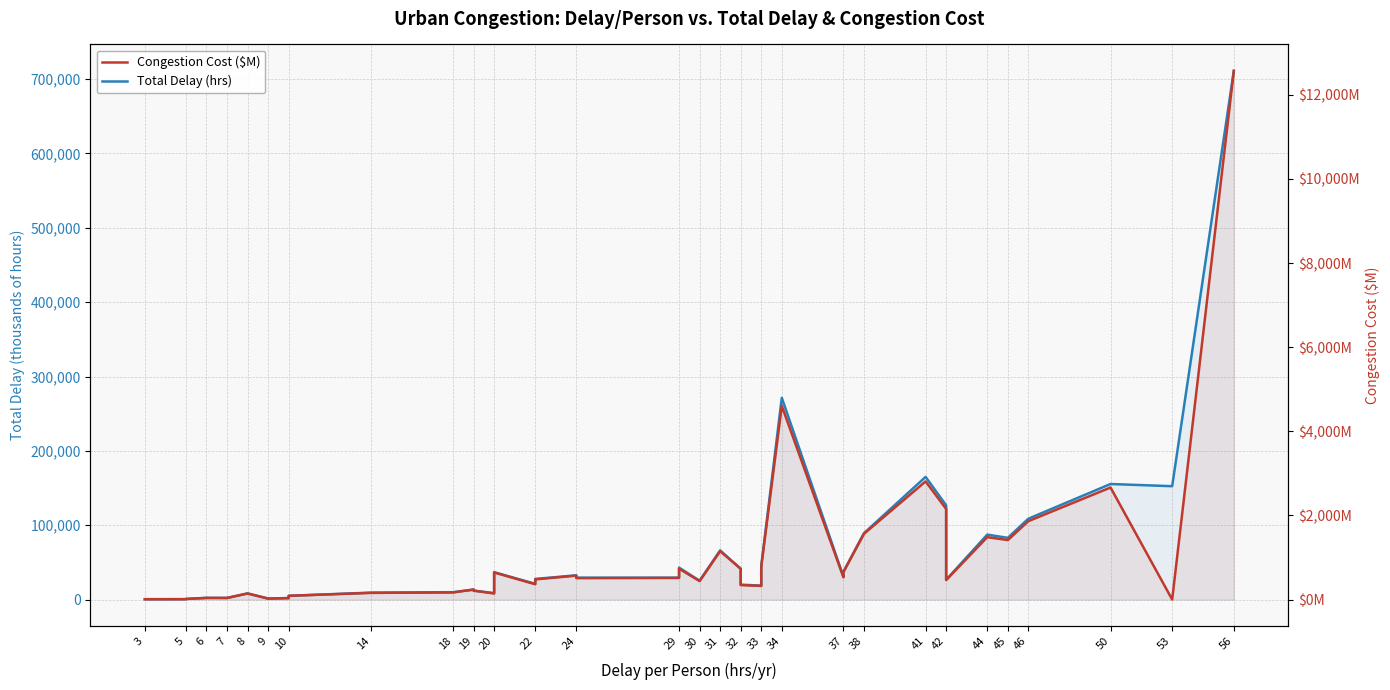

What is the average value of the Total Delay (hrs) series?

64019